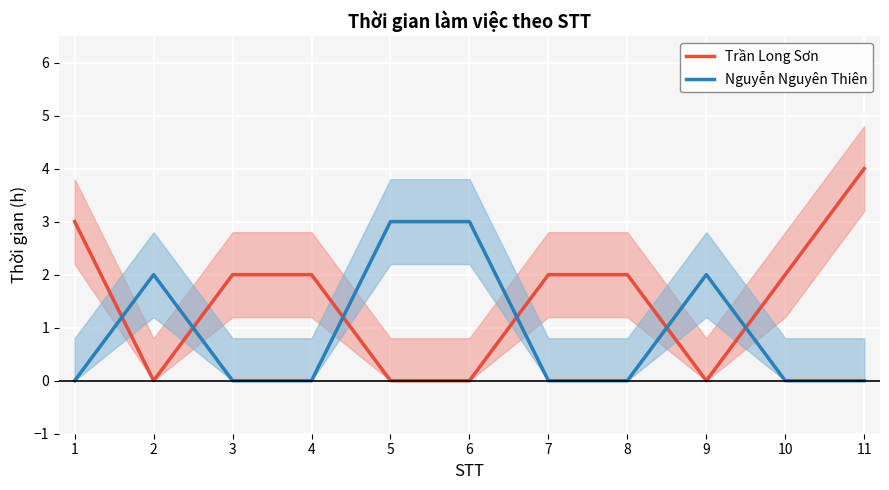

How many lines are shown in the chart?

2